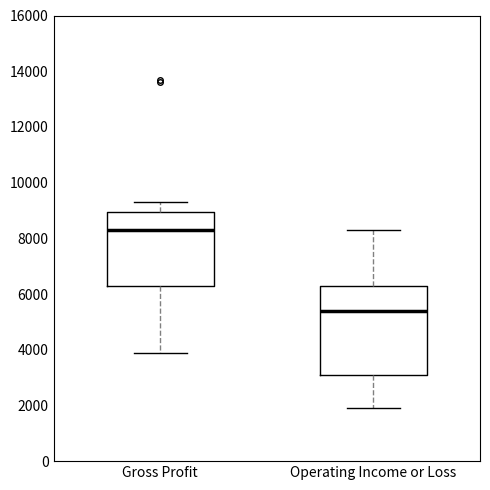

Where does the median line of the box for Operating Income or Loss sit on the y-axis? The values are not printed on the chart, so give them approximately, as read against the axis.

5400